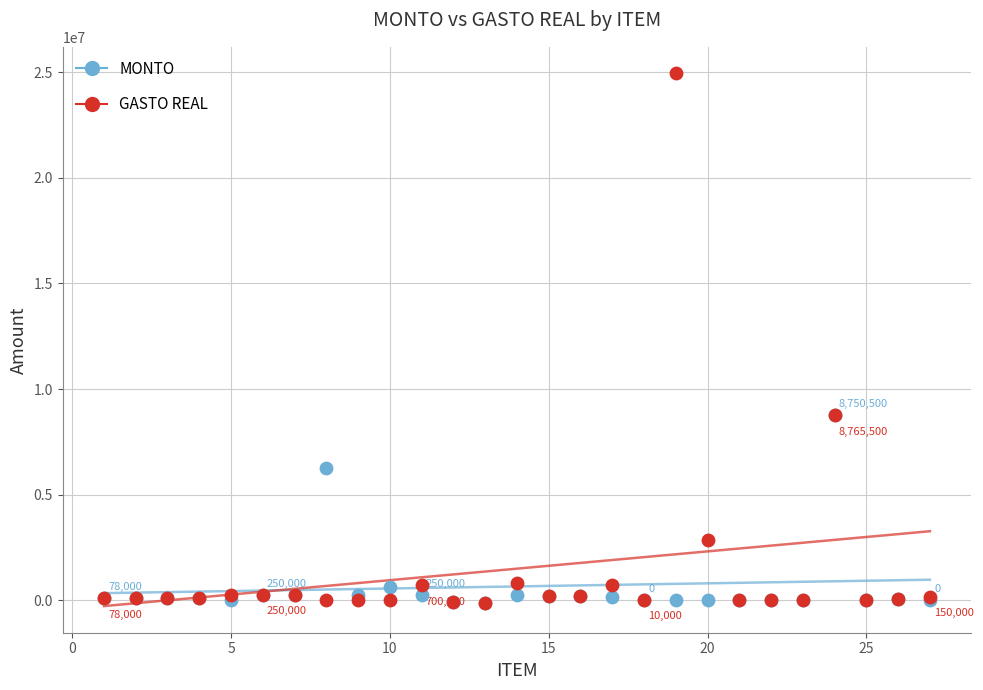

In the MONTO series, what Y value is closest to 4300250?

6243370